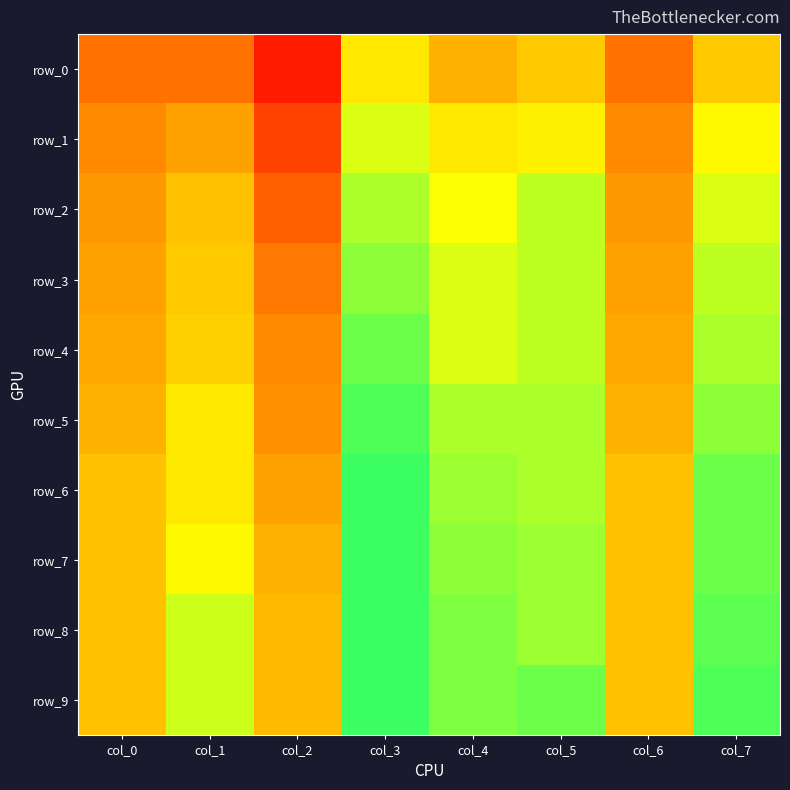

How many row_3 values are between 0 and 1?

8